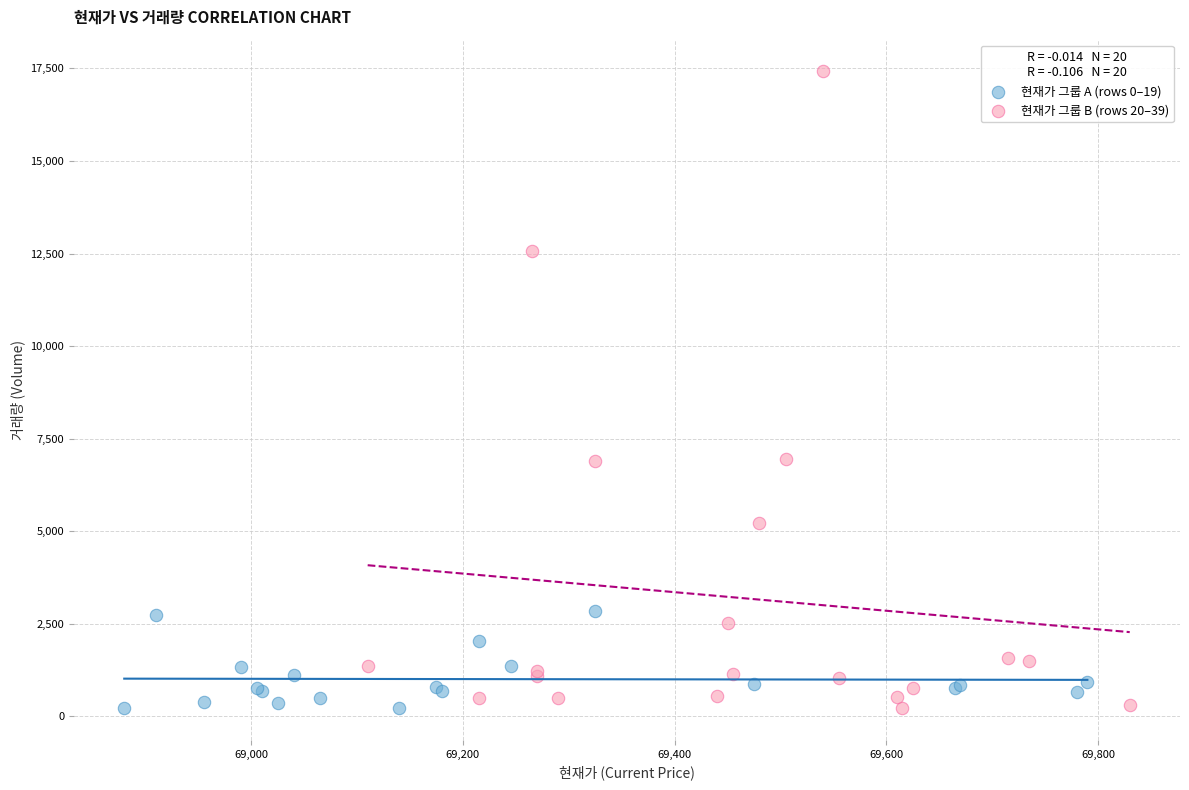

Which series reaches the maximum Y coordinate?

현재가 그룹 B (rows 20–39)